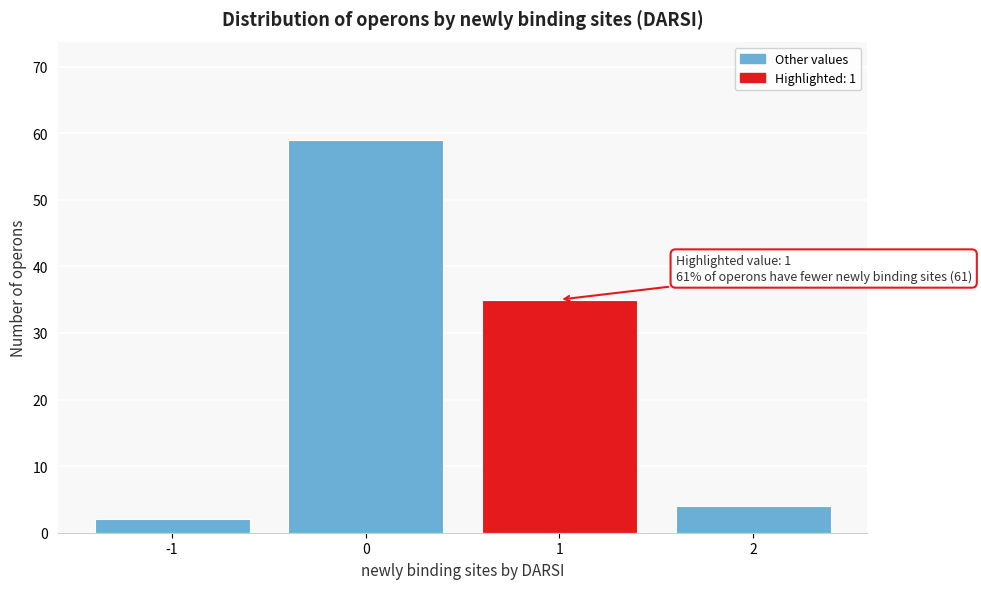

Which range on the x-axis has the tallest bar?

-0.5 to 0.5